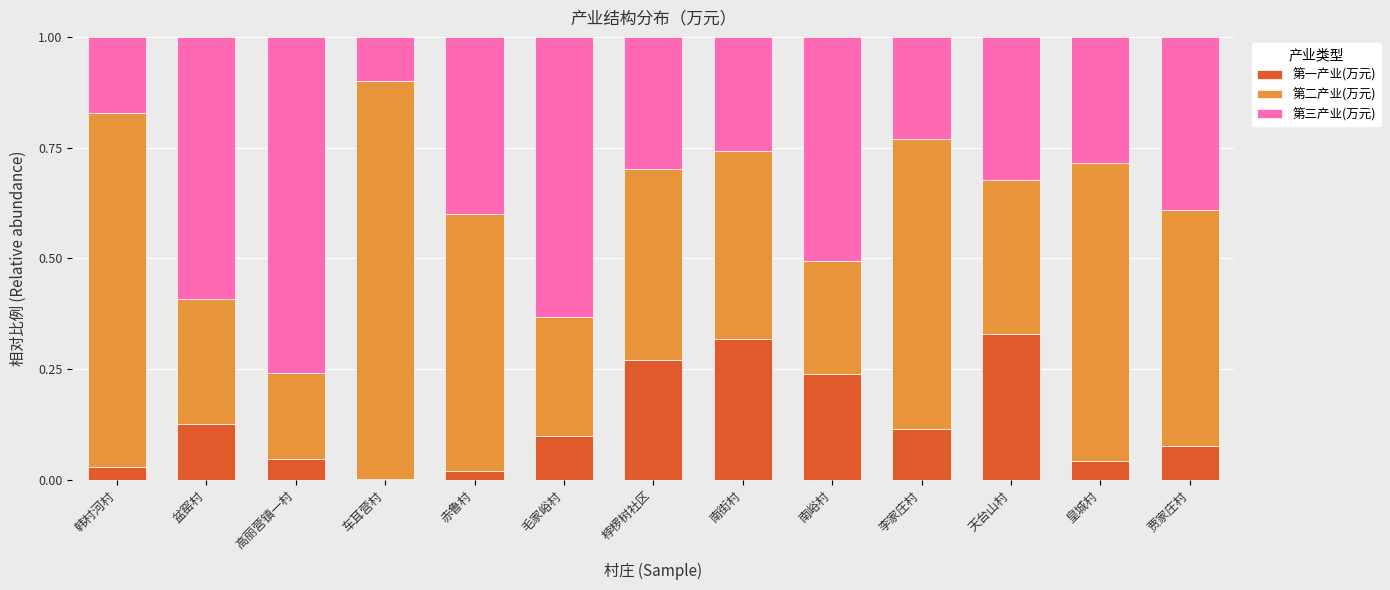

What is the total value across all series at 毛家峪村?

1.0